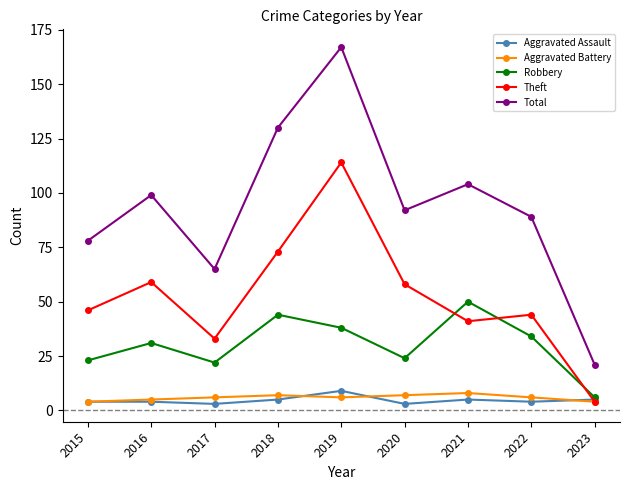

What is the difference between the Theft values at 2023 and 2020?

54